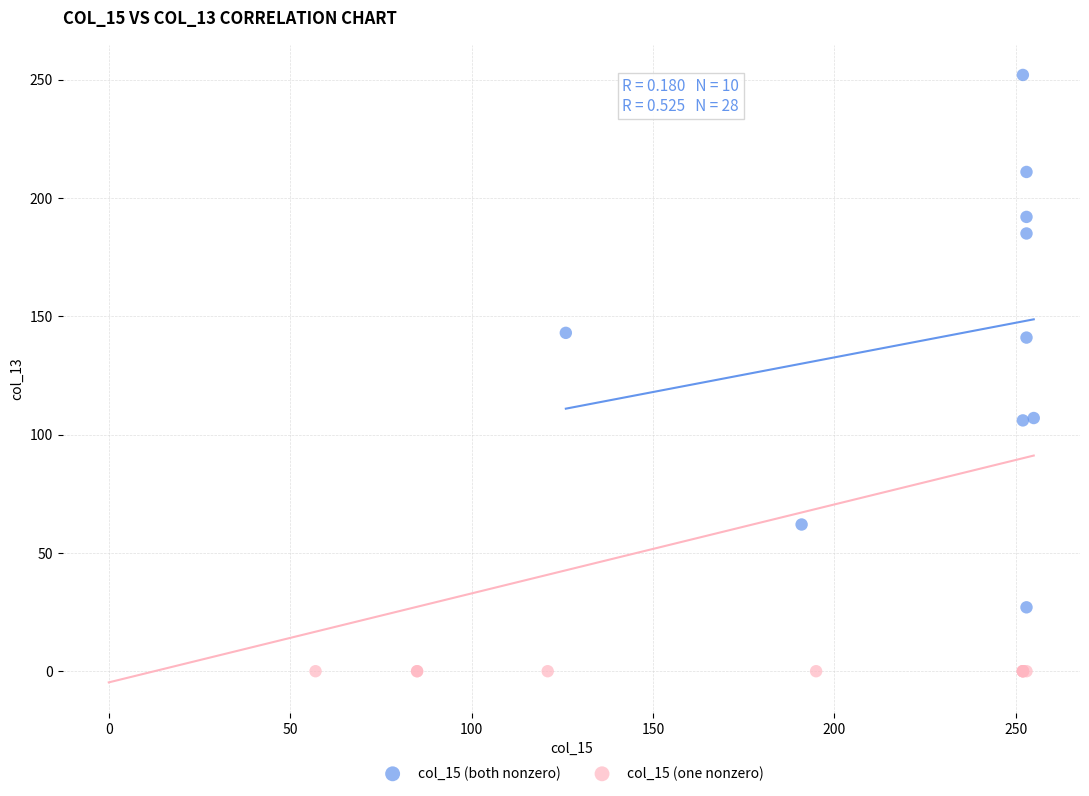

Which series reaches the maximum Y coordinate?

col_15 (both nonzero)